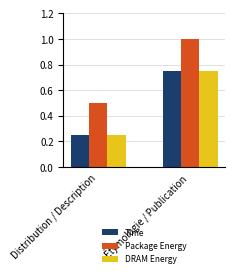

What are all the series names shown in the legend?

Time, Package Energy, DRAM Energy